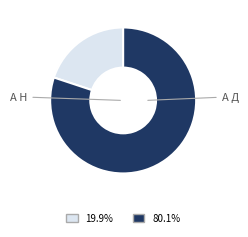

Does any single category account for the majority?

Yes